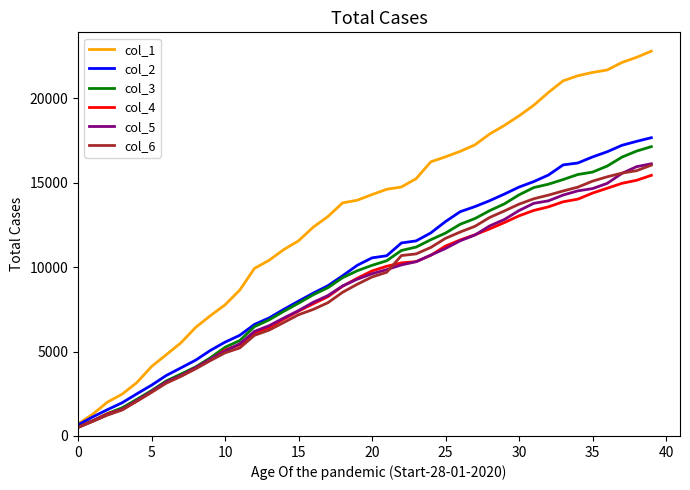

What is the maximum value for col_6?

16041.2